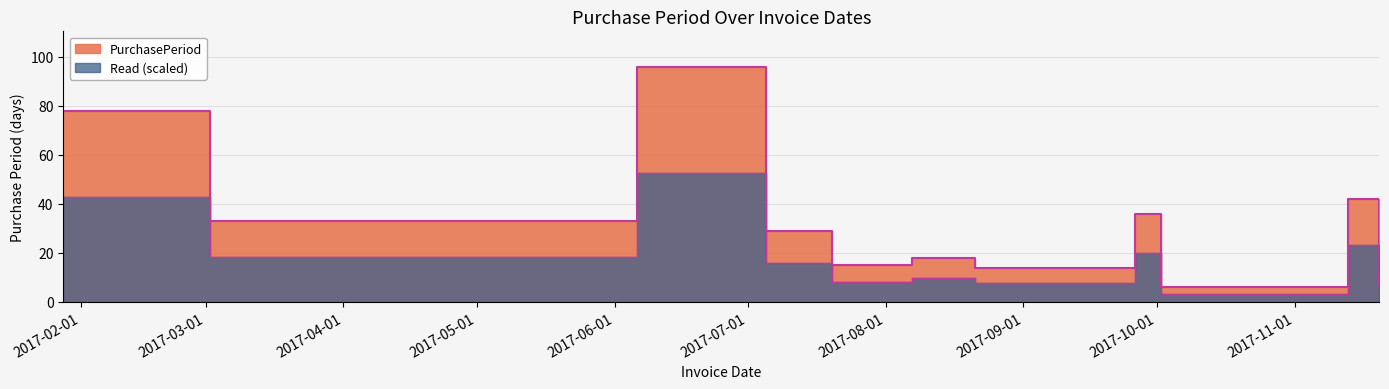

At which category does the data reach its first local peak?

2017-06-06